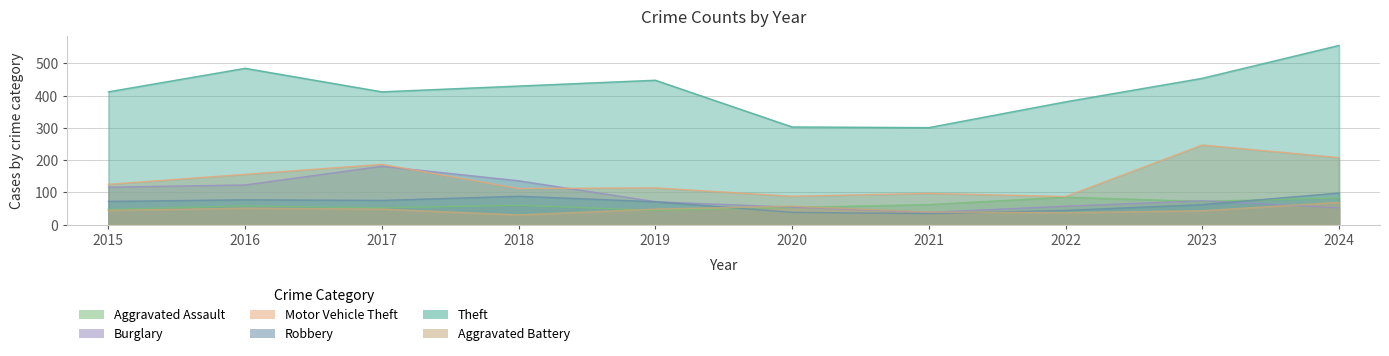

Where is Burglary nearest to the value 109?

2015